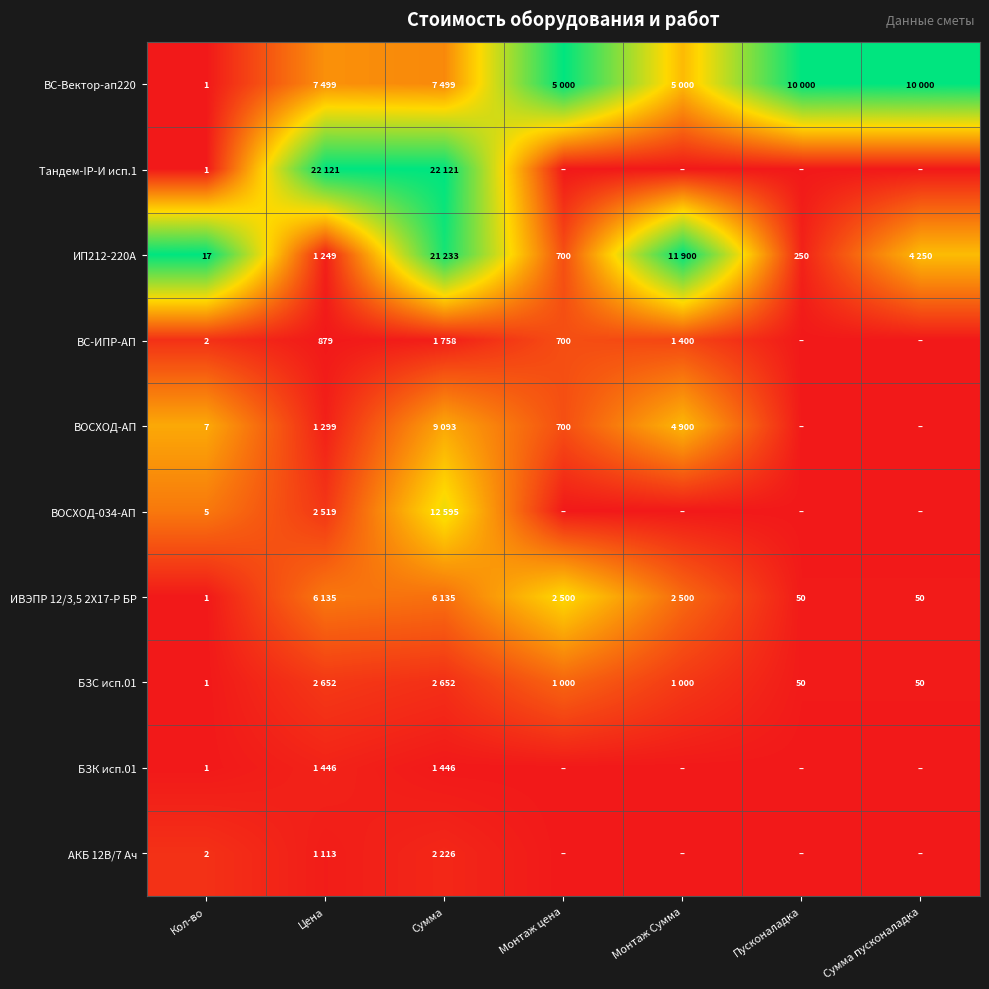

Which series changed the most between Кол-во and Цена?

Тандем-IP-И исп.1